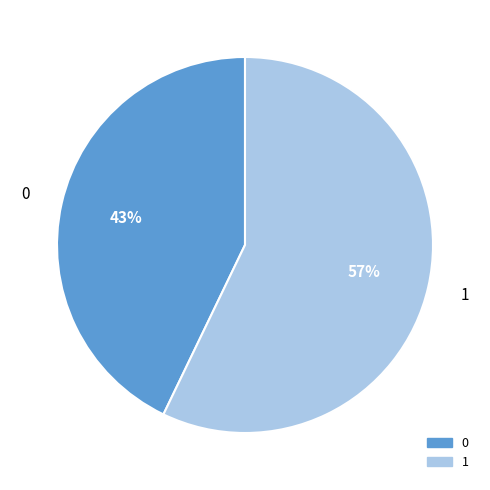

How many segments does this pie chart have?

2